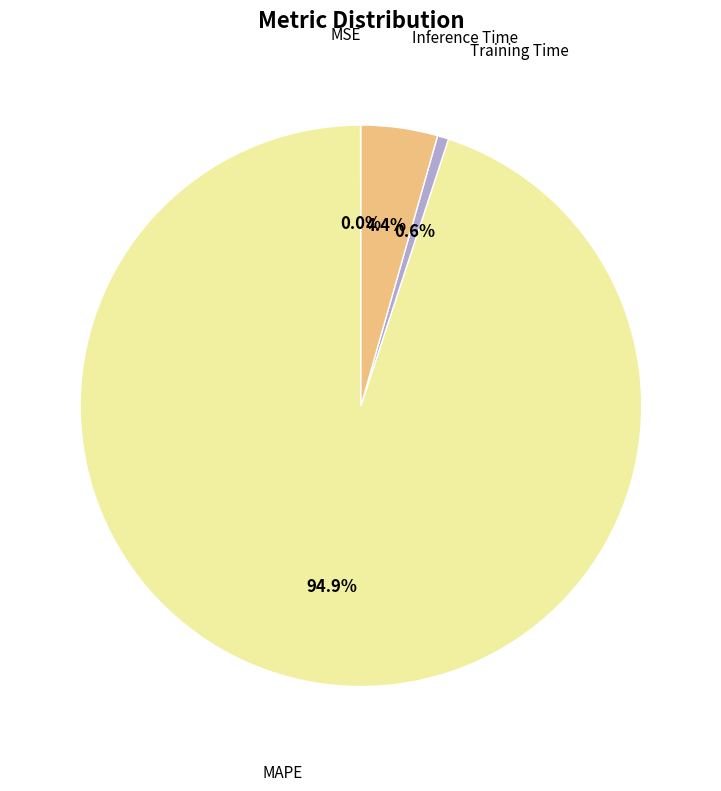

Is there any slice that represents more than half of the pie?

Yes